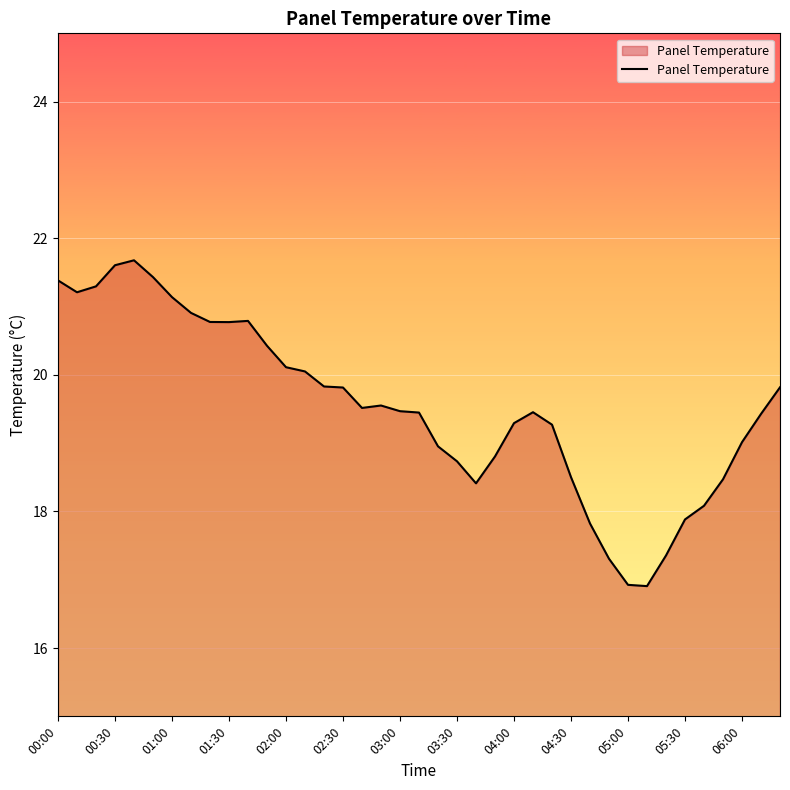

What is the difference between the maximum and minimum values?

4.8